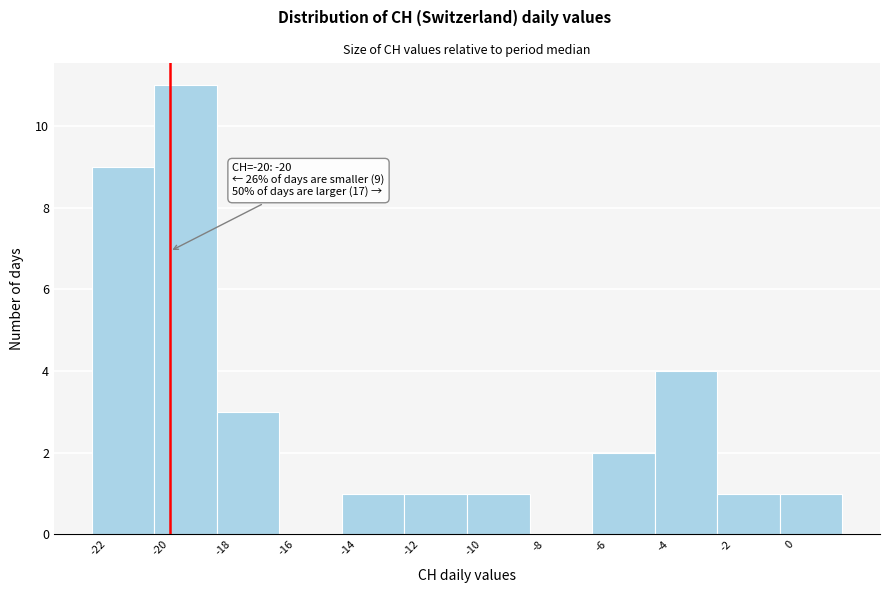

Over which range of the x-axis is the bar tallest?

-20.5 to -18.5